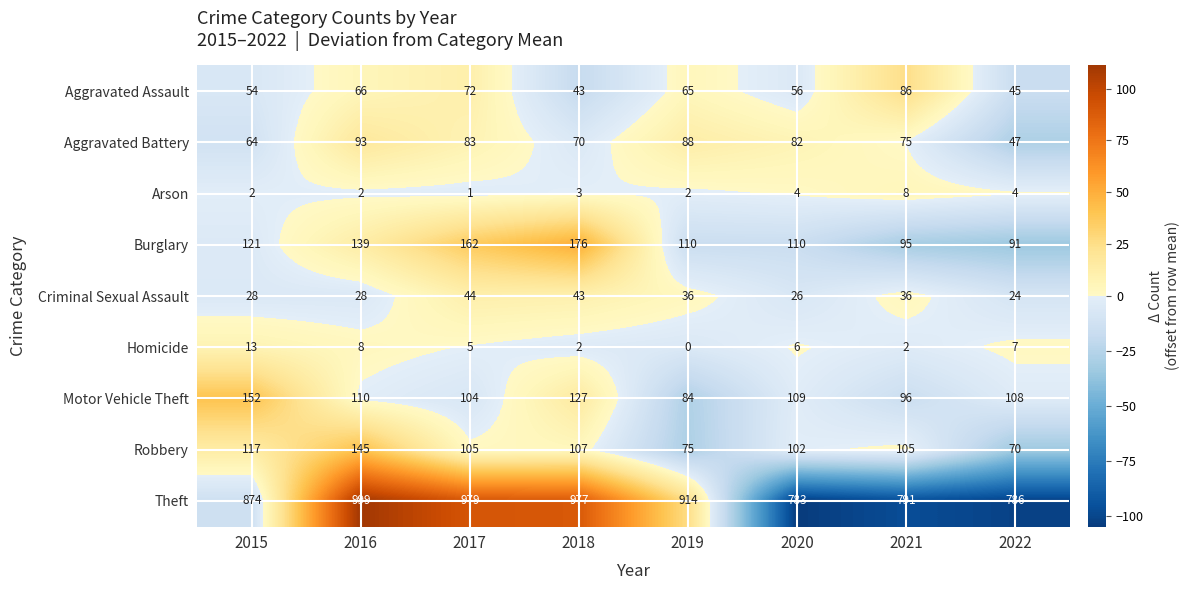

What is the spread (max minus min) of values at 2018?

975